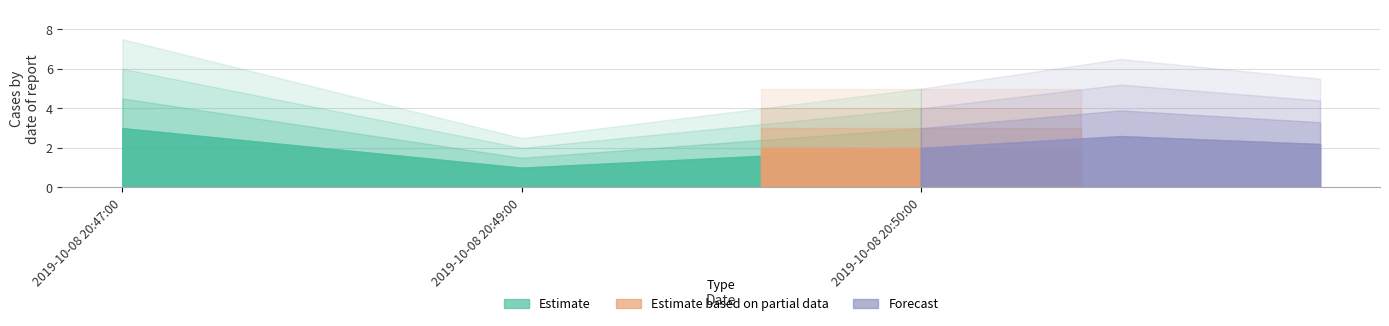

What position from the right is 2019-10-08 20:49:00?

2